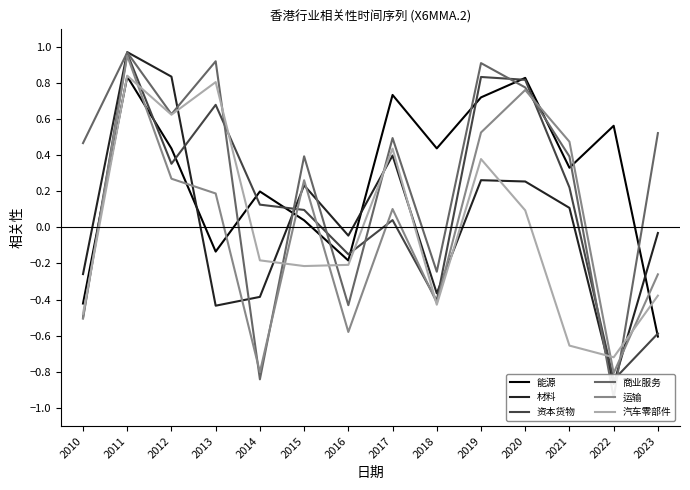

Is it true that 资本货物 equals 0.6 at 2019?

False